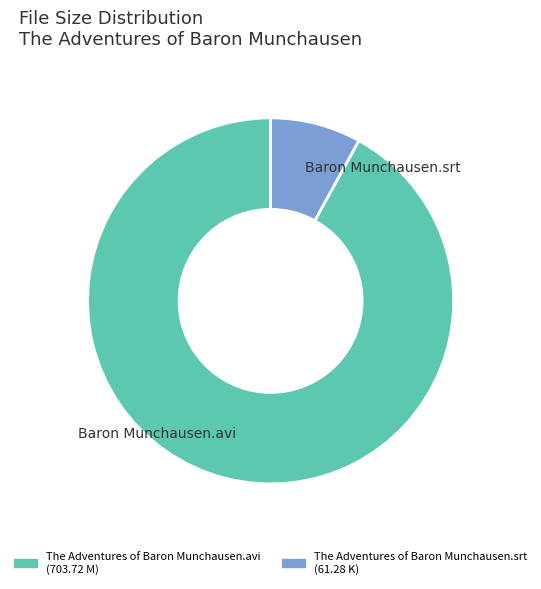

Which slice is the largest?

Baron Munchausen.avi